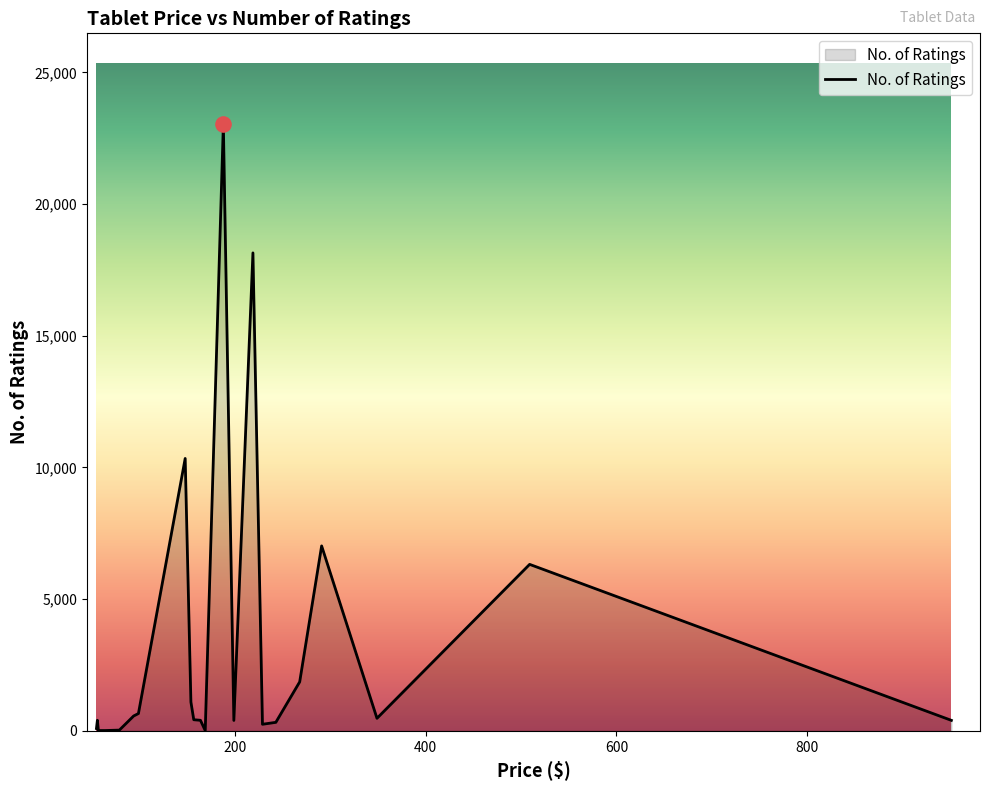

What is the difference between the maximum and minimum values?

23015